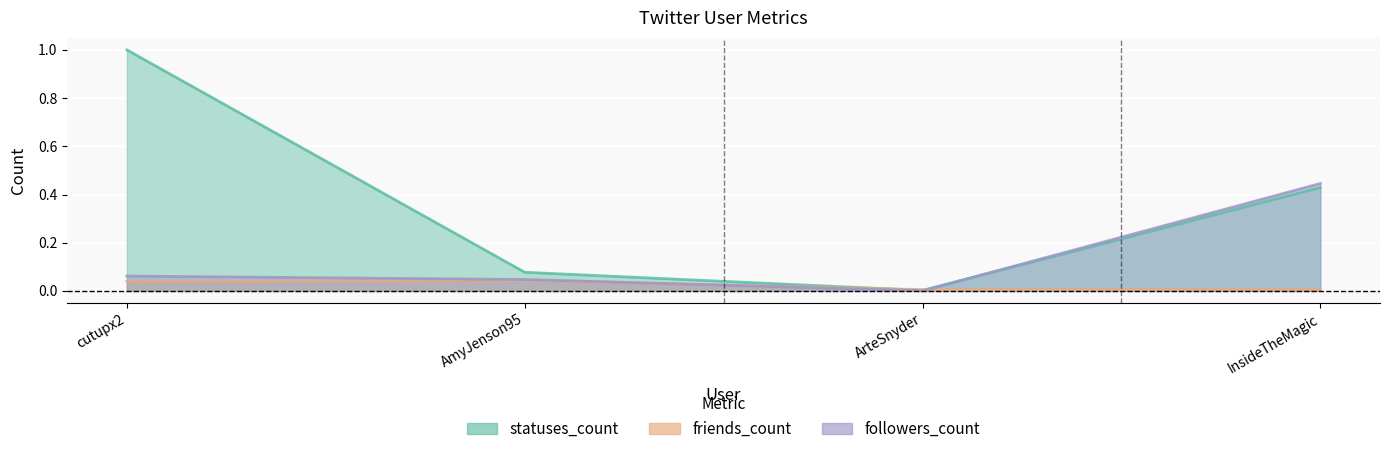

True or false: friends_count has more than 0 interior local peaks.

True